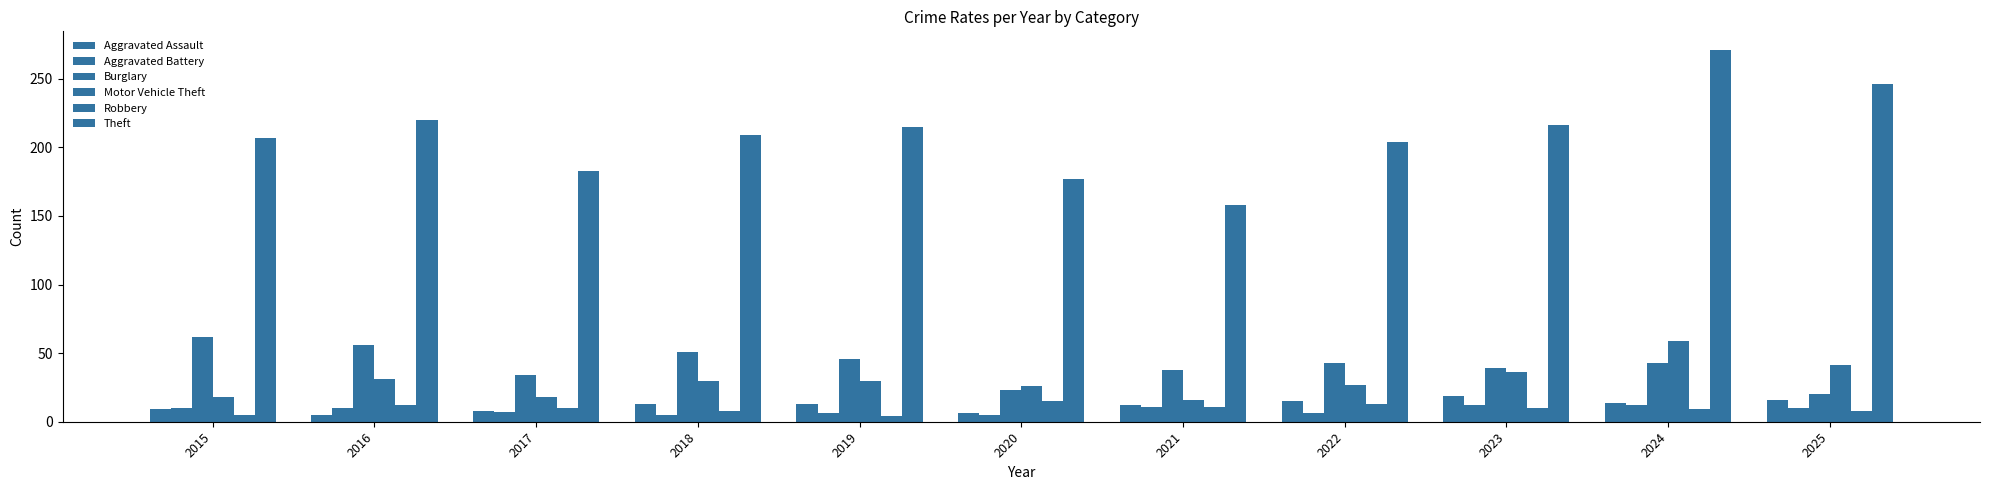

List the labels in order of Burglary value, smallest first.

2025, 2020, 2017, 2021, 2023, 2022, 2024, 2019, 2018, 2016, 2015